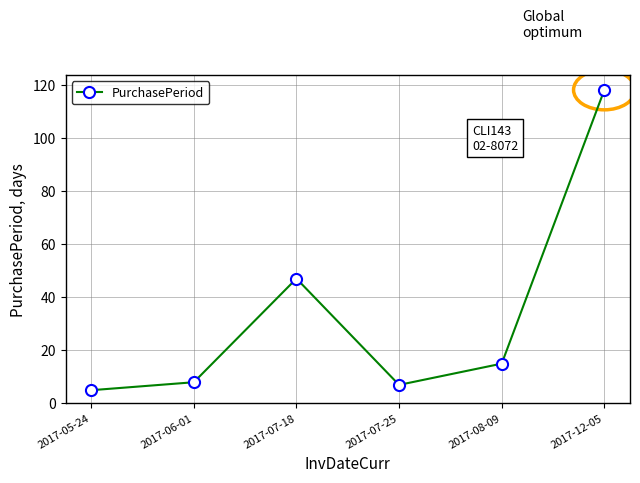

Reading right to left, extract all data points from this chart.

118	15	7	47	8	5